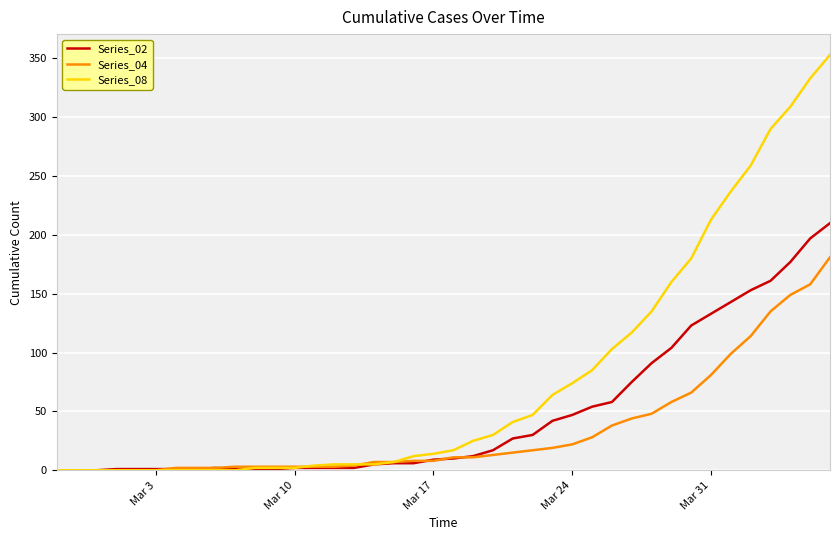

Rank the series by their maximum value, from highest to lowest.

Series_08, Series_02, Series_04